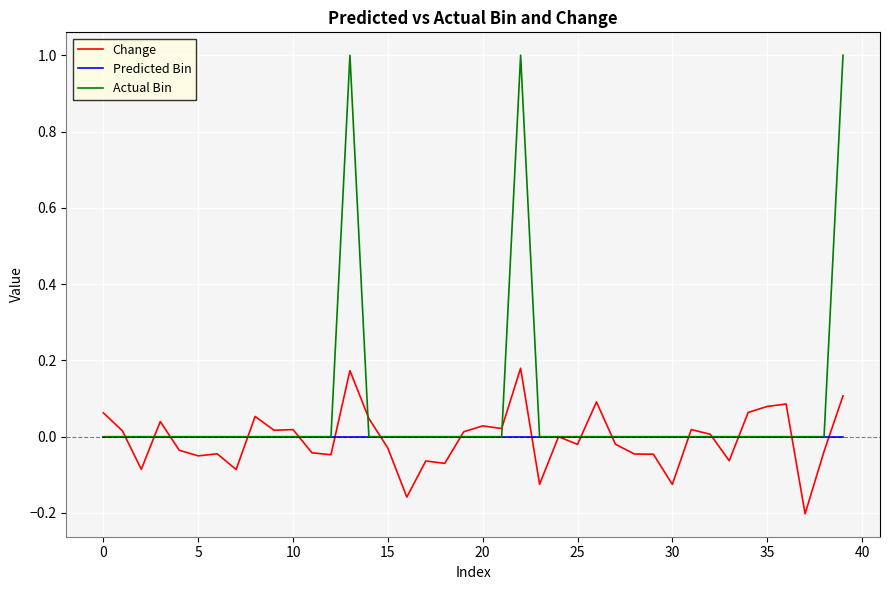

Does the chart have visible grid lines?

Yes